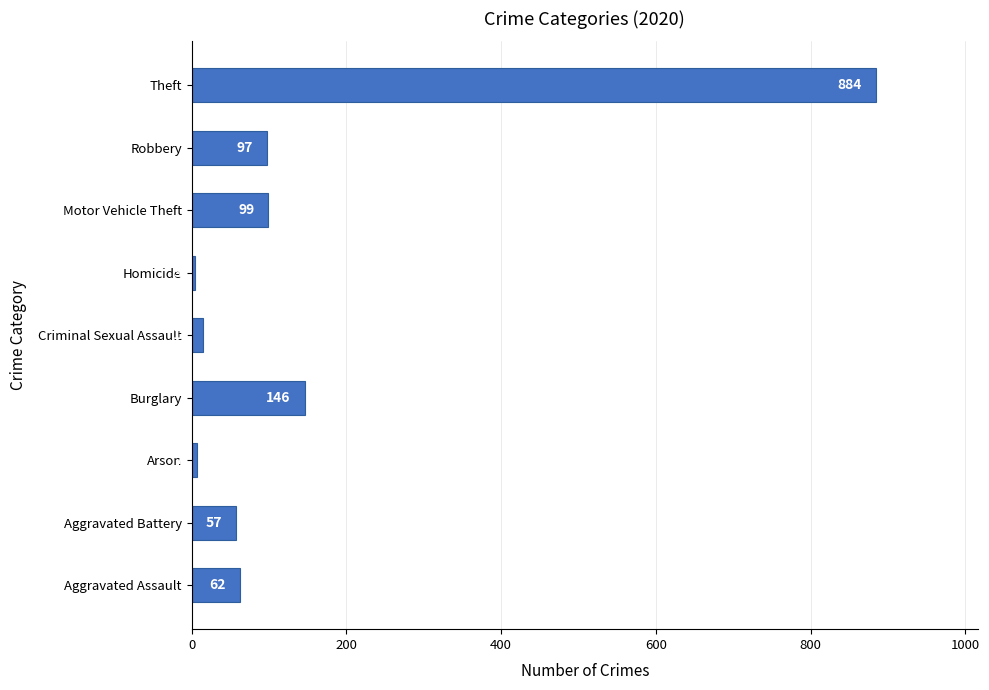

Is it true that the value at Robbery is 139?

False